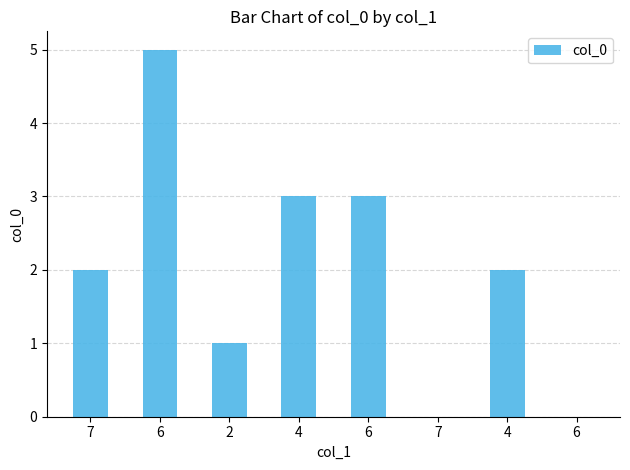

How many distinct data groups are displayed?

1